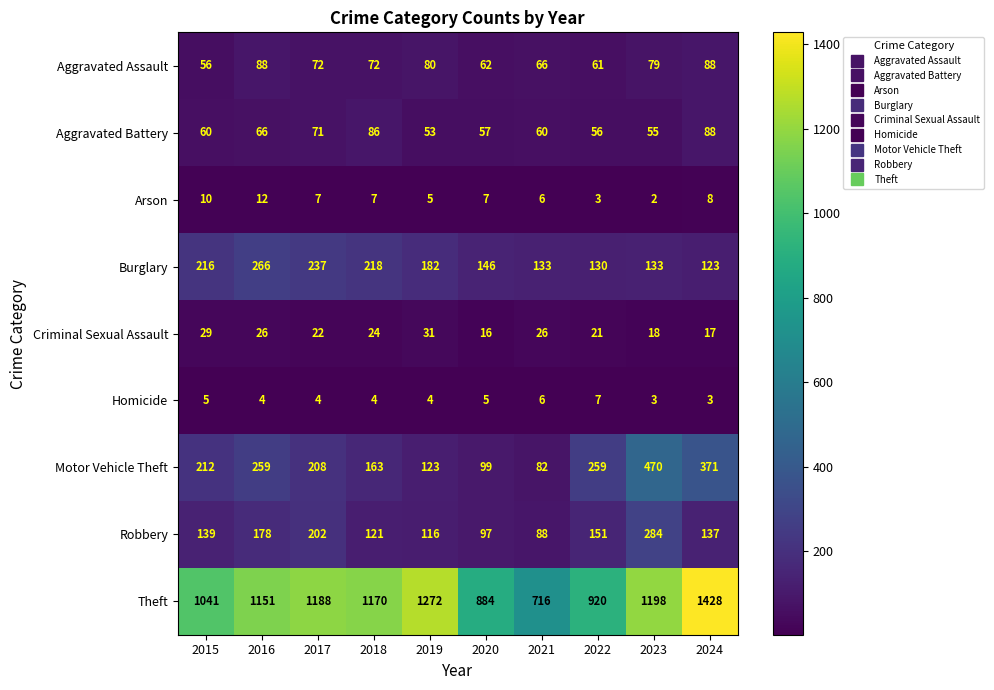

What is the total value across all series at 2021?

1183